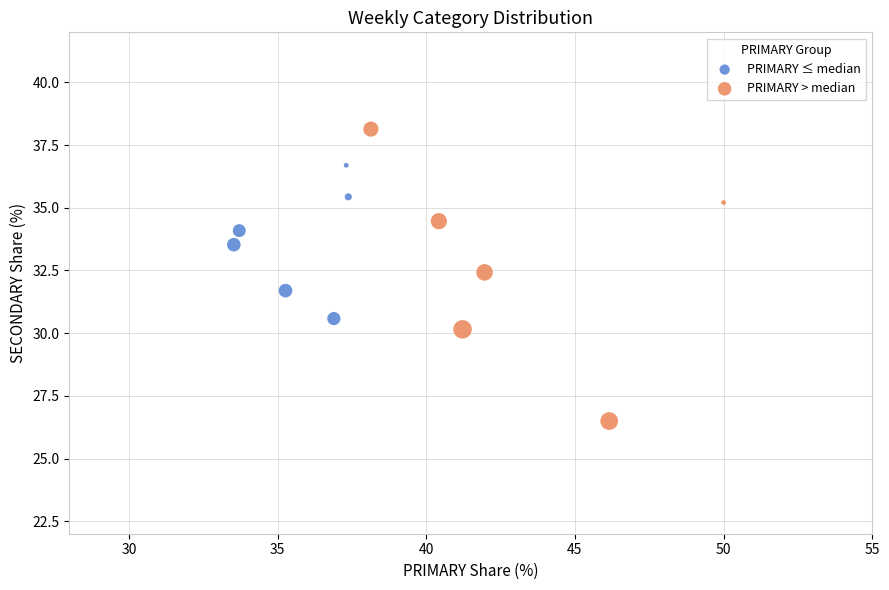

Which series contains the lowest Y value?

PRIMARY > median